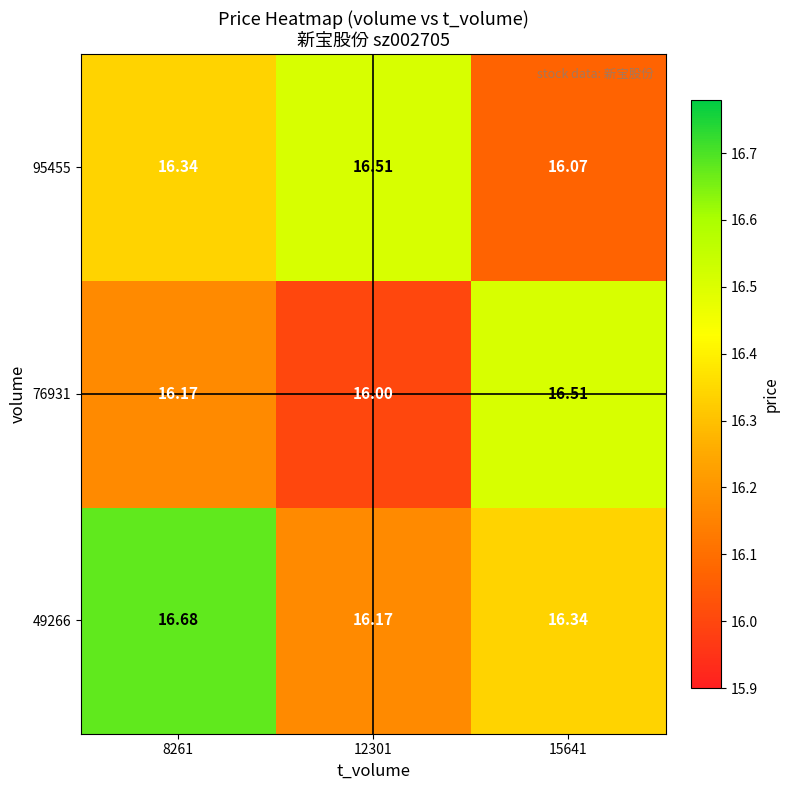

What is the spread (max minus min) of values at 15641?

0.4